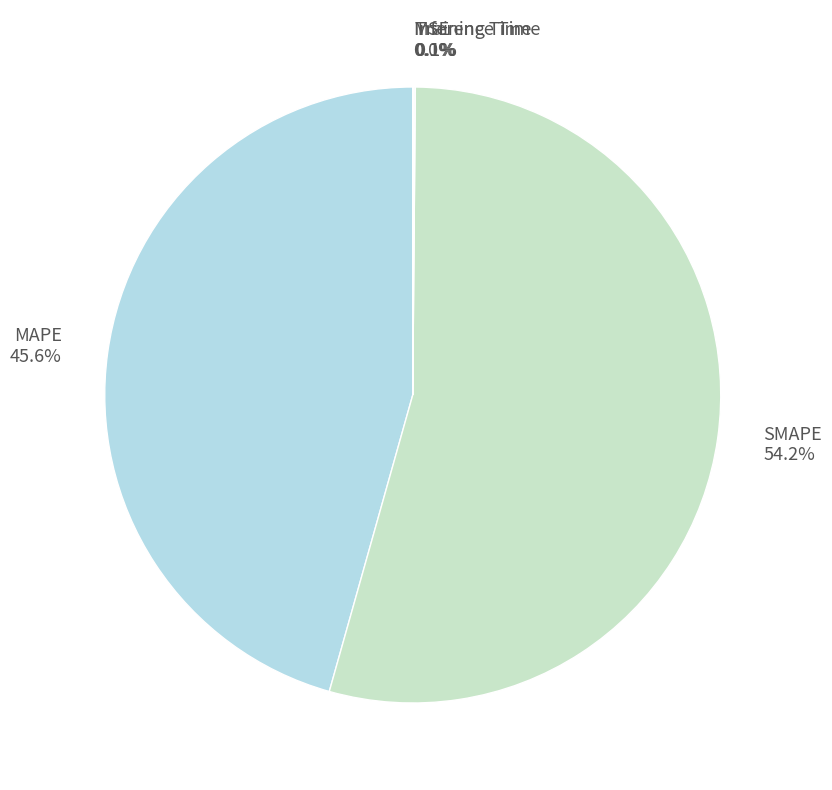

Does any single category account for the majority?

Yes